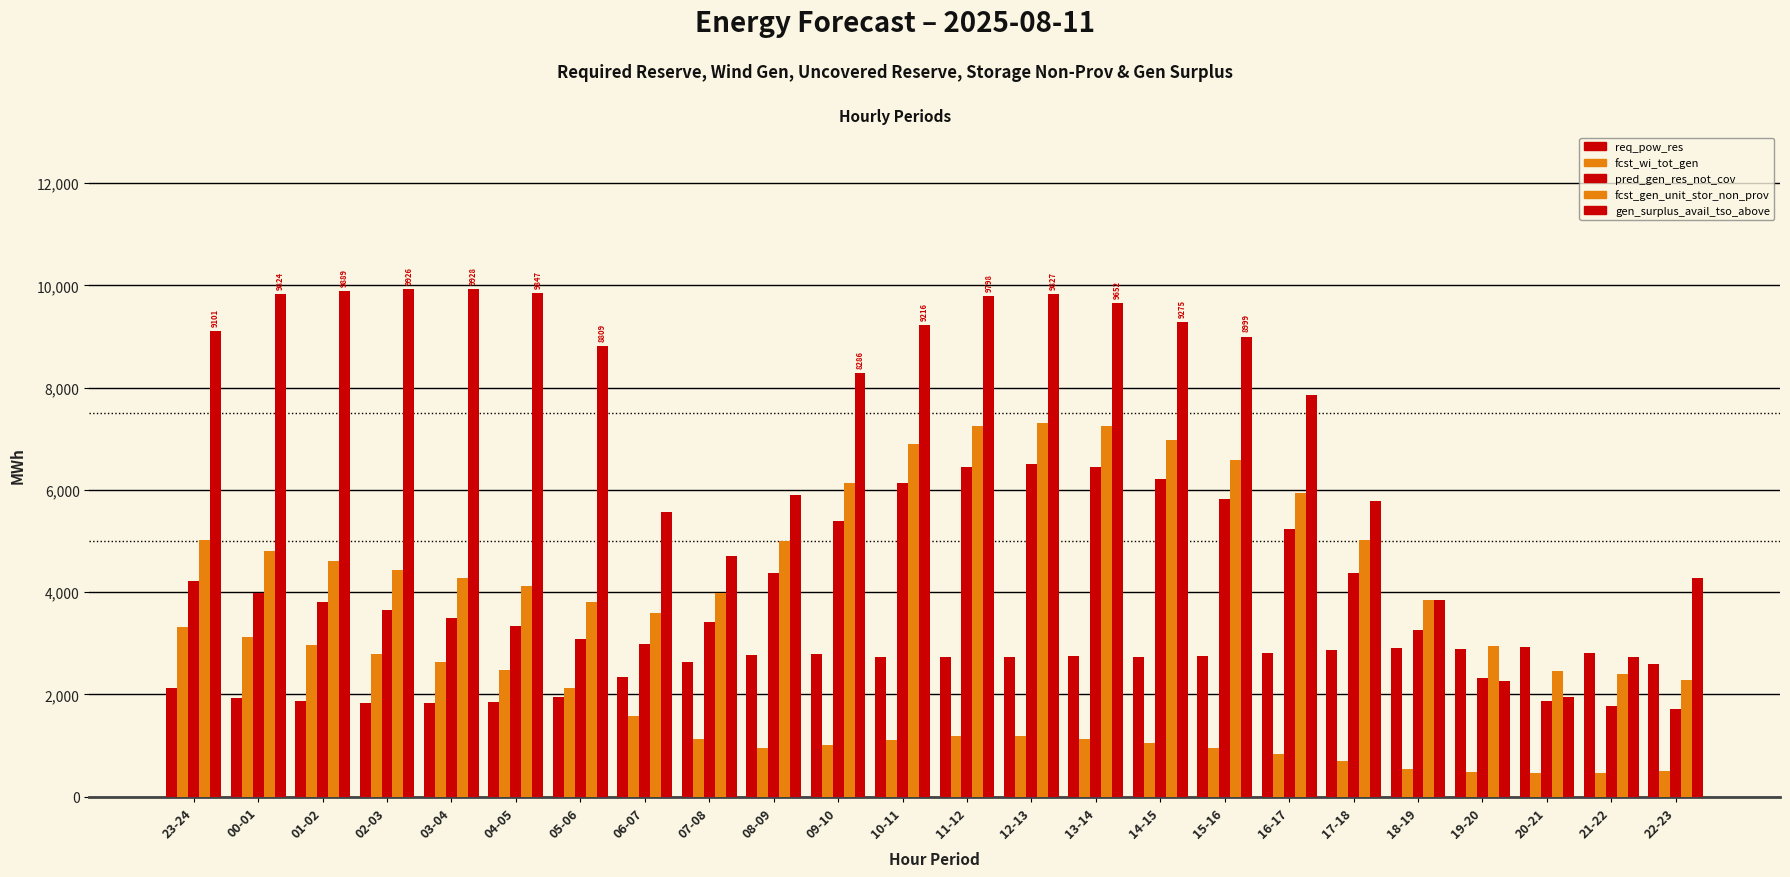

Reading left to right, transcribe all the data shown in this chart.

req_pow_res: 2118	1935	1870	1833	1831	1851	1949	2333	2636	2774	2789	2728	2726	2741	2752	2739	2760	2805	2879	2900	2898	2934	2809	2605
fcst_wi_tot_gen: 3315	3120	2958	2799	2645	2474	2126	1576	1137	957	1007	1114	1196	1179	1132	1051	948	834	695	551	480	461	464	504
pred_gen_res_not_cov: 4215	3993	3817	3655	3501	3333	3080	2981	3409	4376	5400	6139	6449	6515	6454	6214	5823	5238	4380	3254	2316	1863	1784	1720
fcst_gen_unit_stor_non_prov: 5030	4803	4605	4440	4286	4115	3817	3585	3981	5008	6129	6899	7241	7312	7244	6983	6580	5946	5013	3842	2951	2455	2400	2283
gen_surplus_avail_tso_above: 9101	9824	9889	9926	9928	9847	8809	5573	4716	5894	8286	9216	9798	9827	9652	9275	8999	7851	5783	3854	2261	1957	2736	4277